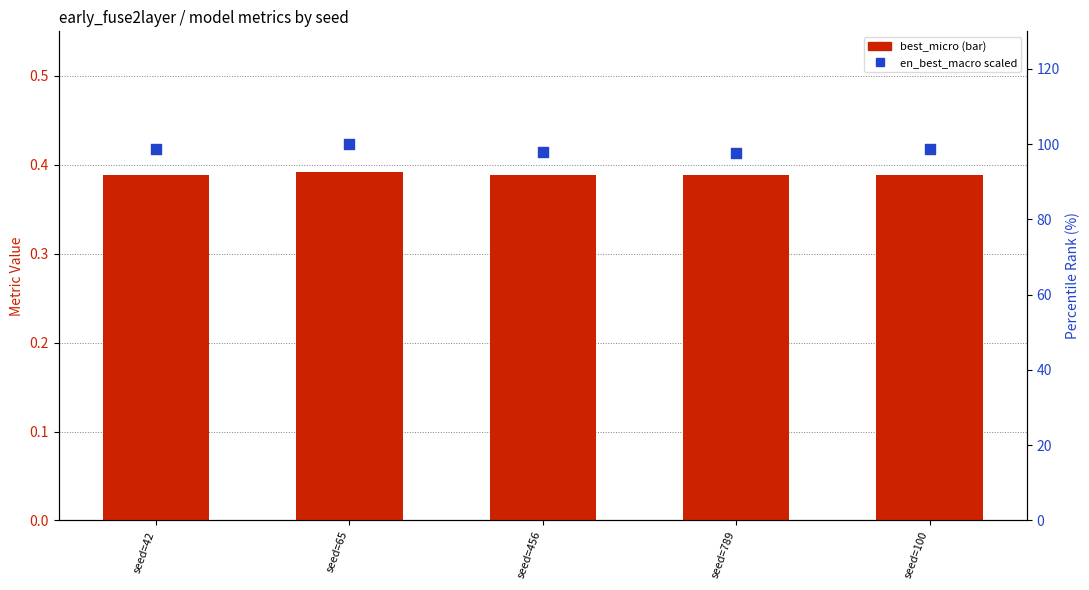

Which series reaches the maximum Y coordinate?

en_best_macro (scaled %)